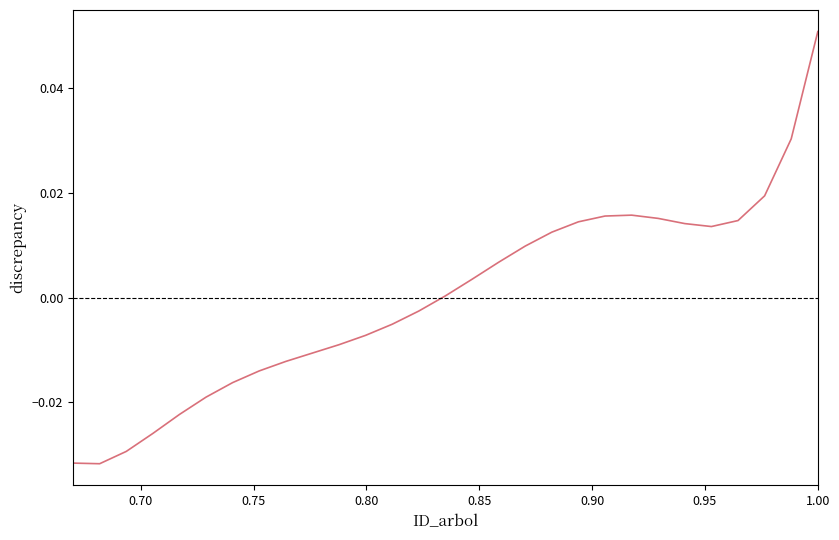

True or false: the data has more than 1 interior local peaks.

False